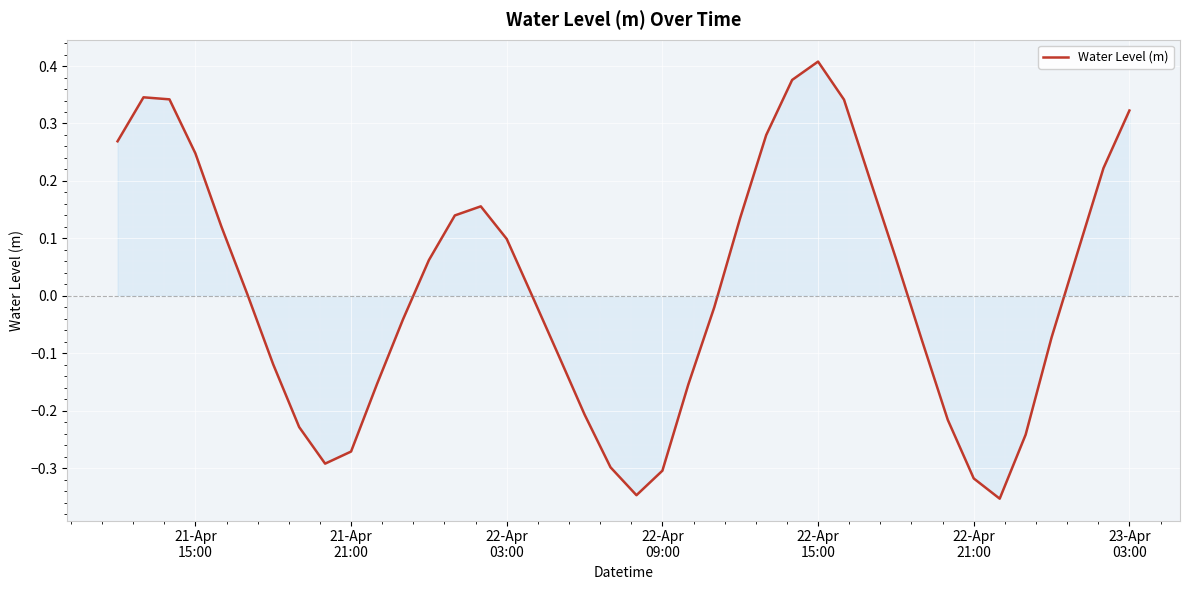

What is the maximum value shown in the chart?

0.4